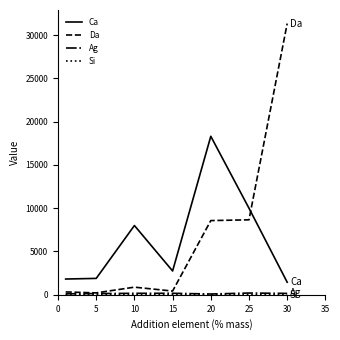

How many intersections are there between Ca and Da?

1